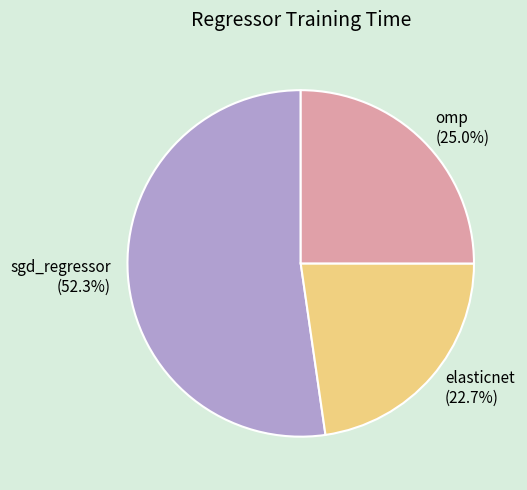

How many segments does this pie chart have?

3